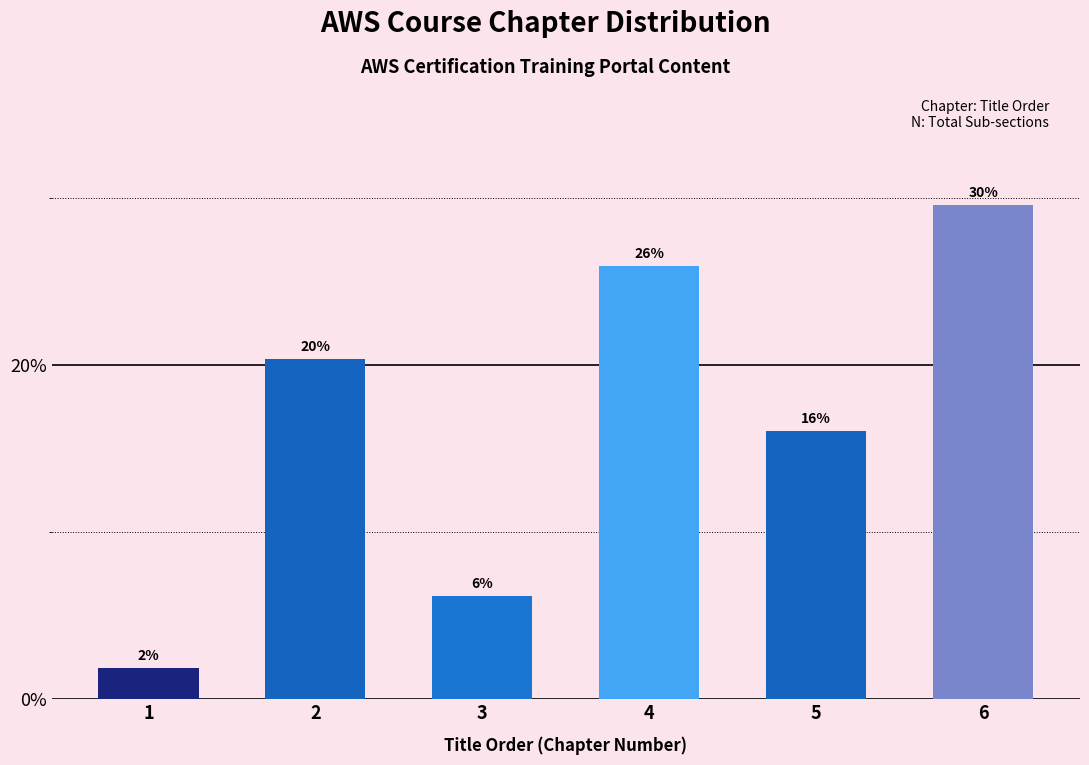

How many bars are there in total?

6